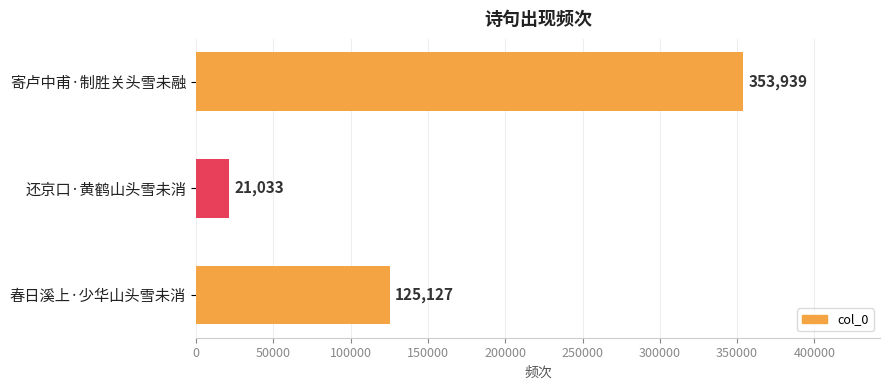

Where is the data nearest to the value 187486?

春日溪上·少华山头雪未消